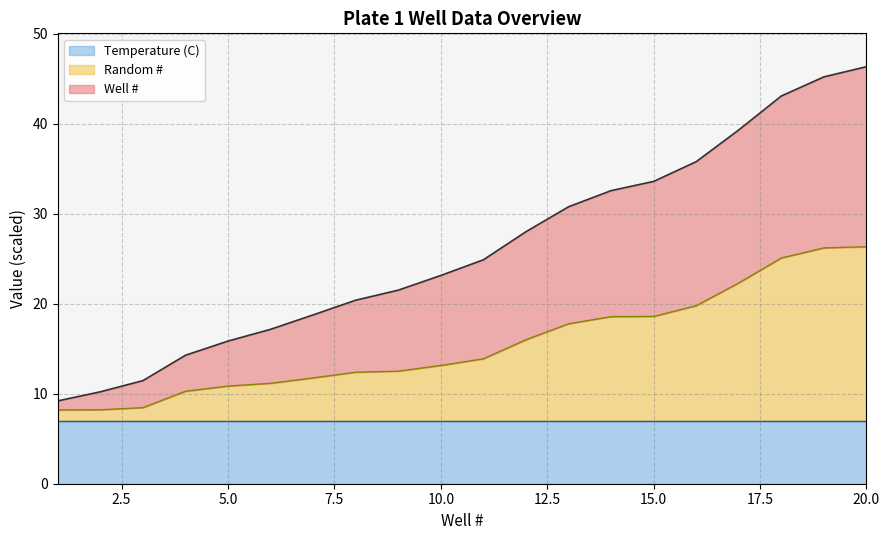

At which label is Well # closest to 27?

12